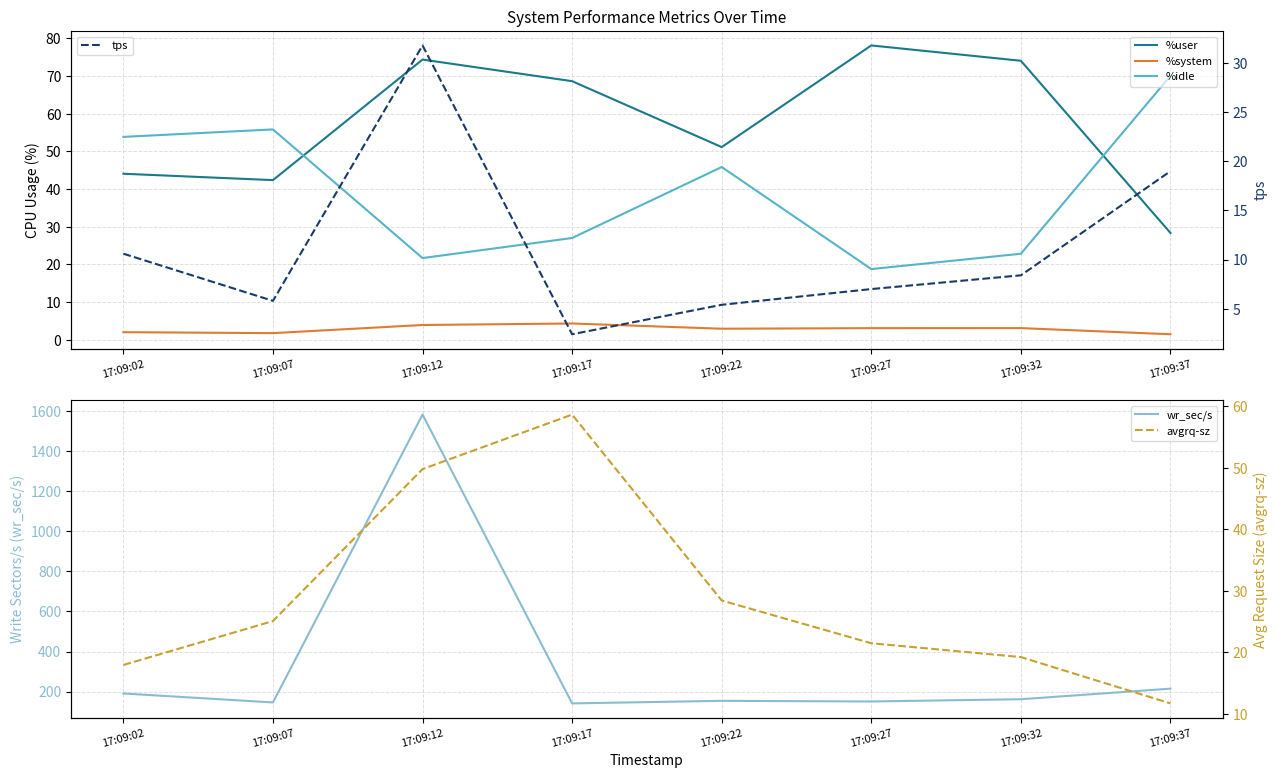

In tps, how many points are lower than both neighbors (excluding endpoints)?

2